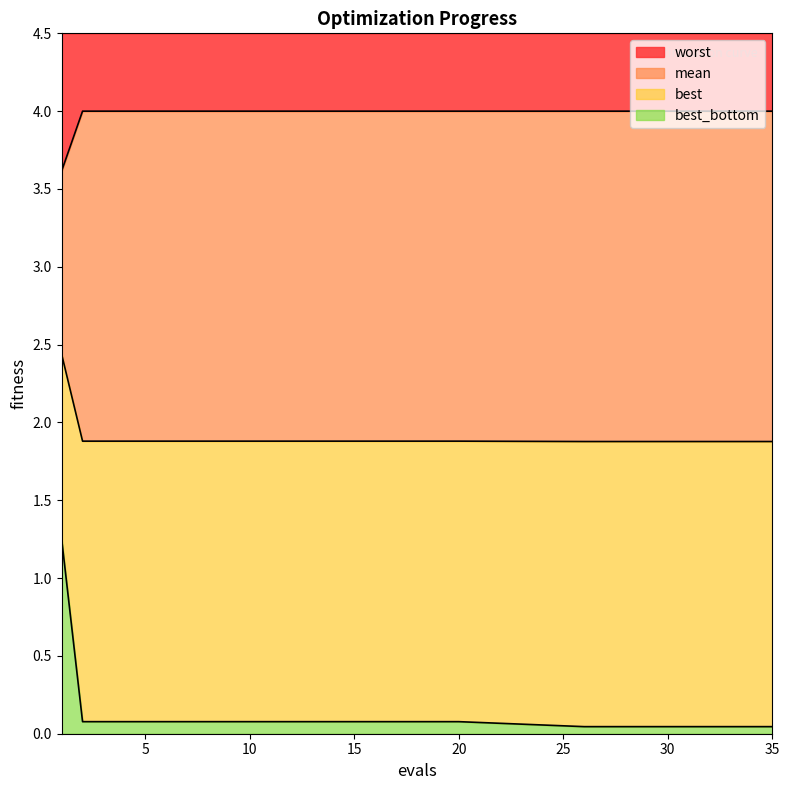

How many lines are shown in the chart?

4